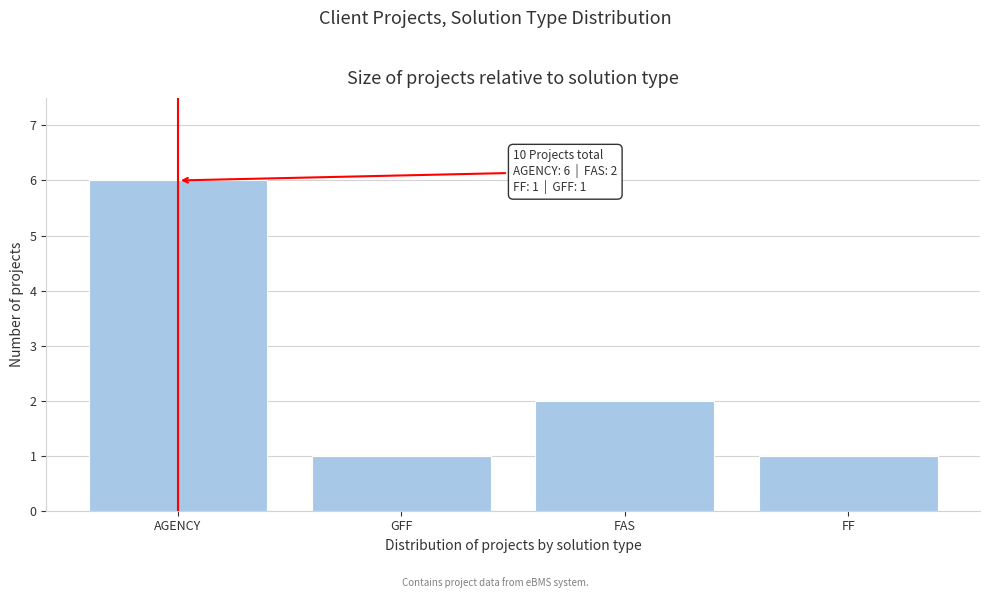

Reading right to left, list all the values displayed in this chart.

FF=1	FAS=2	GFF=1	AGENCY=6